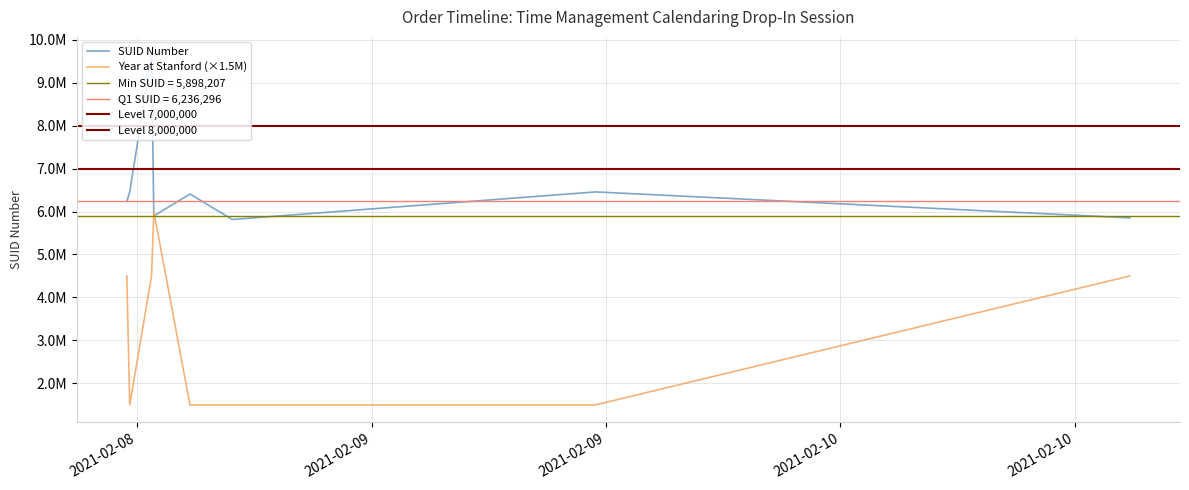

List the series in order of their peak value, lowest first.

Year at Stanford, SUID Number (scaled)